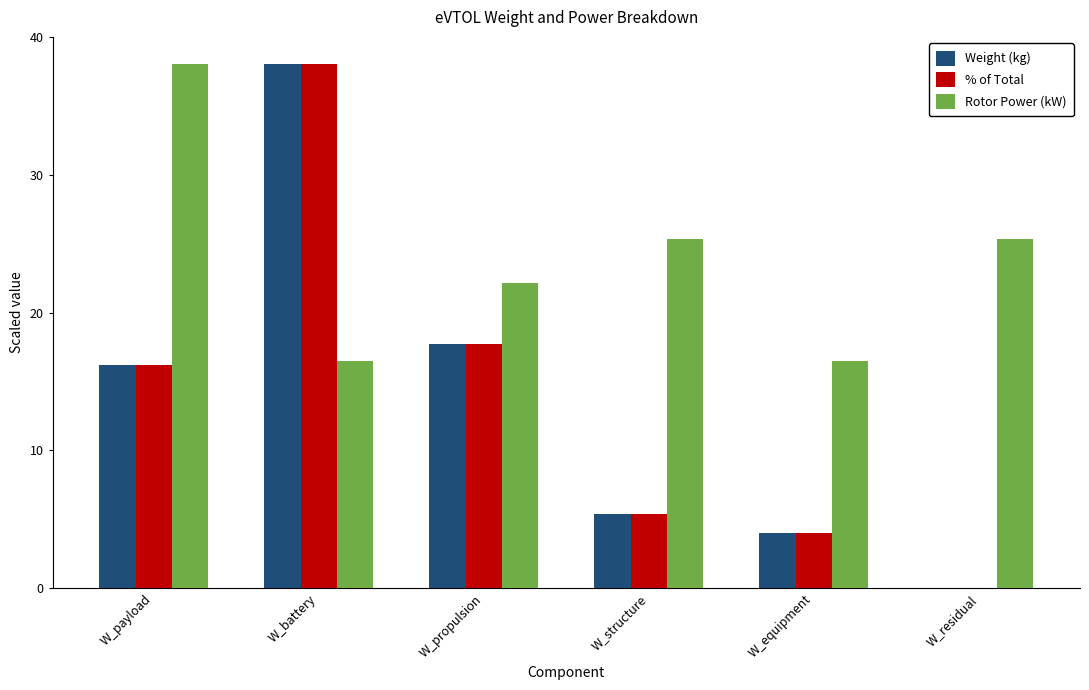

Reading left to right, list all the values displayed in this chart.

Weight (kg): W_payload=16.2	W_battery=38.0	W_propulsion=17.7	W_structure=5.4	W_equipment=4.0	W_residual=0.0
% of Total: W_payload=16.2	W_battery=38.0	W_propulsion=17.7	W_structure=5.4	W_equipment=4.0	W_residual=0.0
Rotor Power (kW): W_payload=38.0	W_battery=16.5	W_propulsion=22.2	W_structure=25.3	W_equipment=16.5	W_residual=25.3